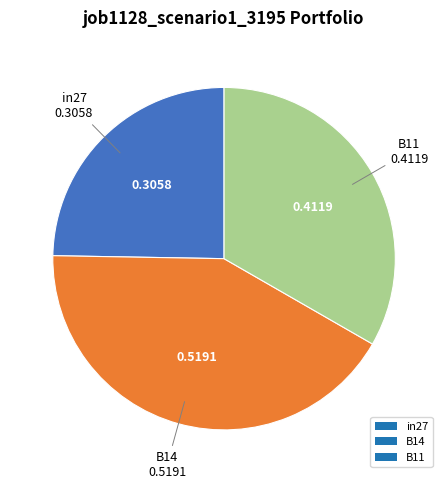

The in27 slice represents 39% of the pie. True or false?

False